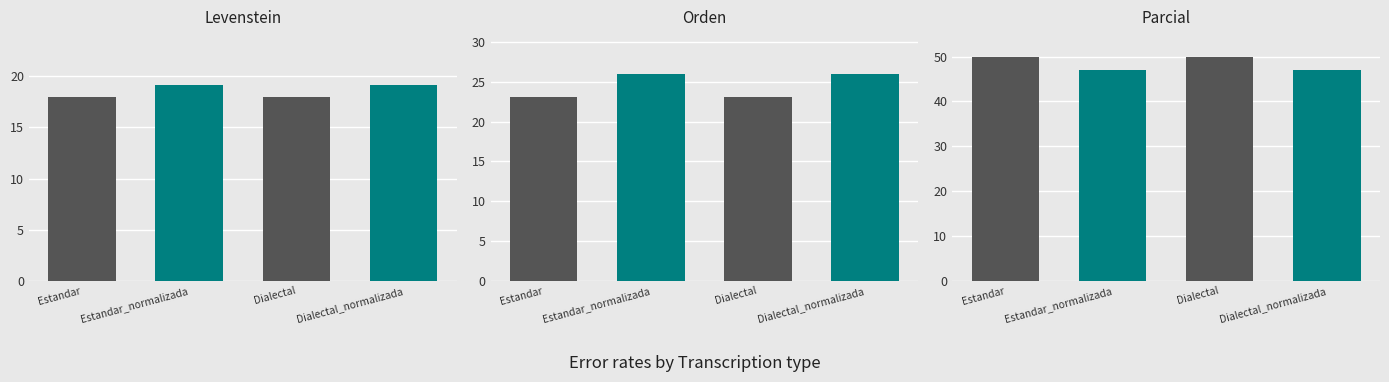

Reading right to left, extract all data points from this chart.

Levenstein: Dialectal_normalizada=19.1	Dialectal=17.9	Estandar_normalizada=19.1	Estandar=17.9
Orden: Dialectal_normalizada=26.0	Dialectal=23.1	Estandar_normalizada=26.0	Estandar=23.1
Parcial: Dialectal_normalizada=47.1	Dialectal=50.0	Estandar_normalizada=47.1	Estandar=50.0